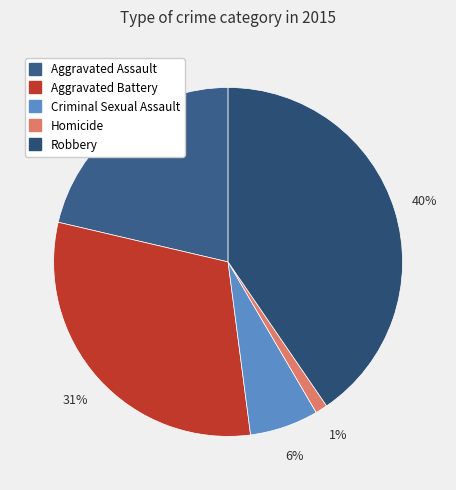

Is it true that Homicide is 13% of the pie?

False